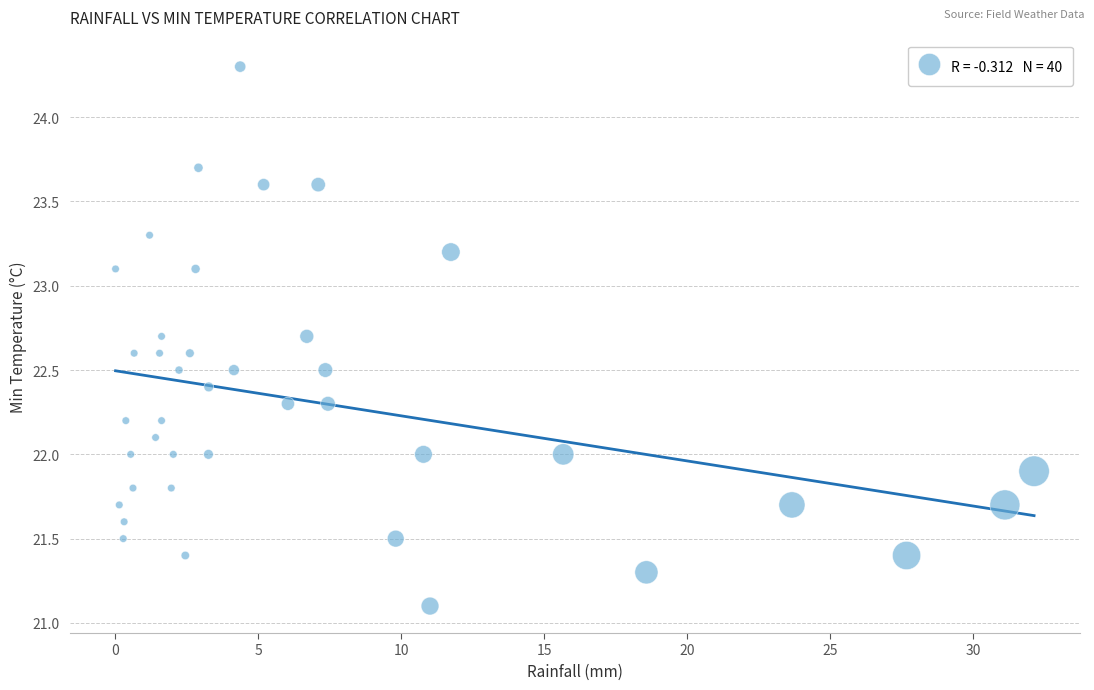

What is the range of X values (max minus min)?

32.1